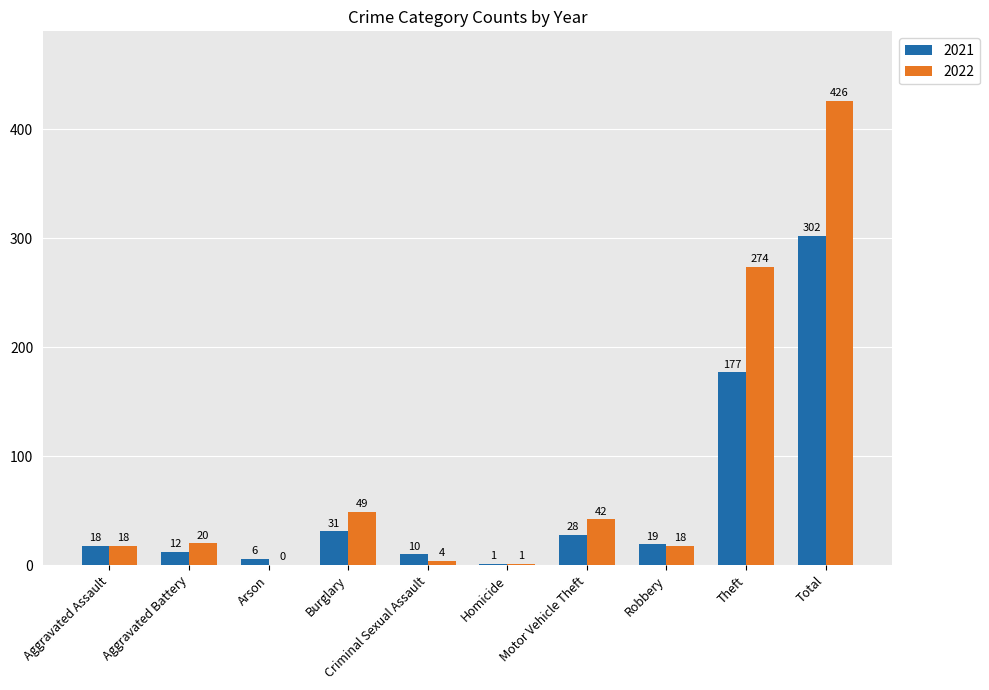

Count the number of data series in this chart.

2